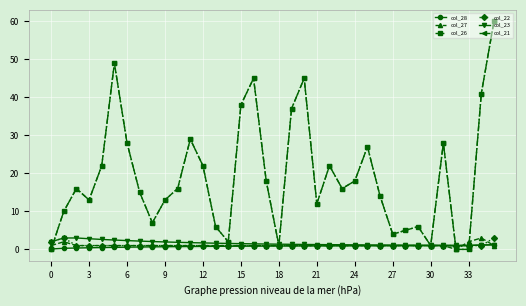

Reading left to right, extract all data points from this chart.

col_28: 0.1	0.3	0.4	0.4	0.5	0.5	0.6	0.6	0.7	0.7	0.7	0.8	0.8	0.8	0.8	0.8	0.9	0.9	0.9	0.9	0.9	0.9	0.9	0.9	0.9	0.9	0.9	1.0	1.0	1.0	1.0	1.0	0.9	1.0	1.2	1.2
col_27: 1.0	2.0	1.0	1.0	1.0	1.0	1.0	1.0	1.0	1.0	1.0	1.0	1.0	1.0	1.0	1.0	1.0	1.0	1.0	1.0	1.0	1.0	1.0	1.0	1.0	1.0	1.0	1.0	1.0	1.0	1.0	1.0	0.0	2.0	3.0	1.0
col_26: 0.0	10.0	16.0	13.0	22.0	49.0	28.0	15.0	7.0	13.0	16.0	29.0	22.0	6.0	2.0	38.0	45.0	18.0	1.0	37.0	45.0	12.0	22.0	16.0	18.0	27.0	14.0	4.0	5.0	6.0	1.0	28.0	0.0	0.0	41.0	60.0
col_22: 2.0	3.0	1.0	1.0	1.0	1.0	1.0	1.0	1.0	1.0	1.0	1.0	1.0	1.0	1.0	1.0	1.0	1.0	1.0	1.0	1.0	1.0	1.0	1.0	1.0	1.0	1.0	1.0	1.0	1.0	1.0	1.0	1.0	1.0	1.0	3.0
col_23: 2.0	3.0	3.0	2.8	2.6	2.5	2.3	2.2	2.1	2.0	1.9	1.8	1.7	1.6	1.6	1.5	1.5	1.4	1.4	1.3	1.3	1.3	1.2	1.2	1.2	1.2	1.2	1.1	1.1	1.1	1.1	1.1	1.1	1.1	1.1	1.3
col_21: 0.0	10.0	16.0	13.0	22.0	49.0	28.0	15.0	7.0	13.0	16.0	29.0	22.0	6.0	2.0	38.0	45.0	18.0	1.0	37.0	45.0	12.0	22.0	16.0	18.0	27.0	14.0	4.0	5.0	6.0	1.0	28.0	0.0	0.0	41.0	60.0